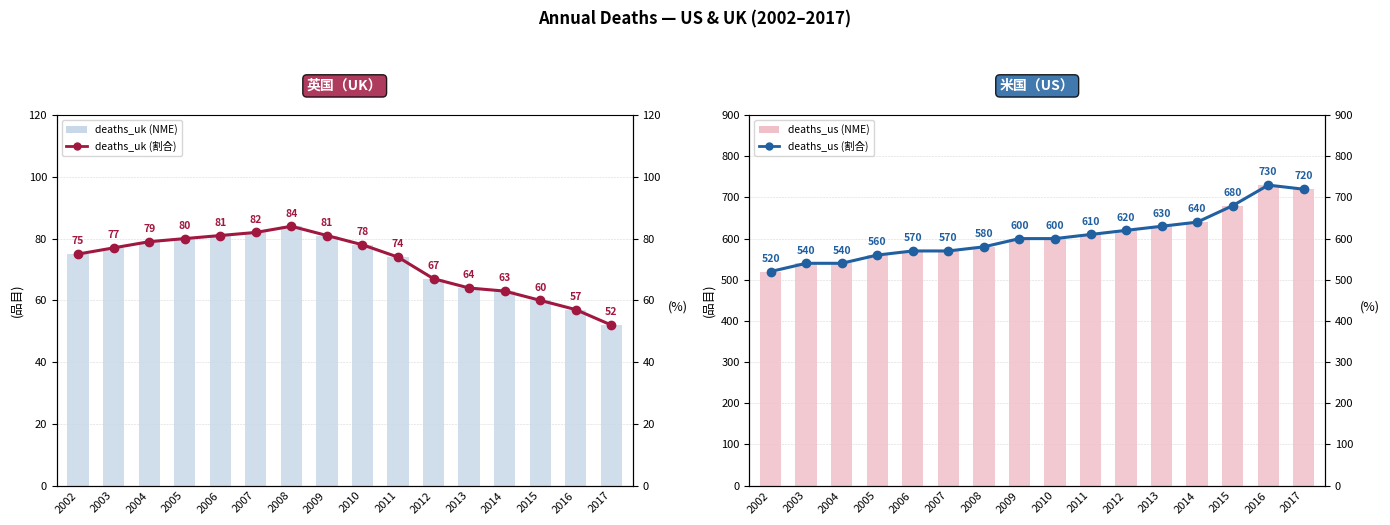

What is the maximum value for deaths_uk (bars)?

84